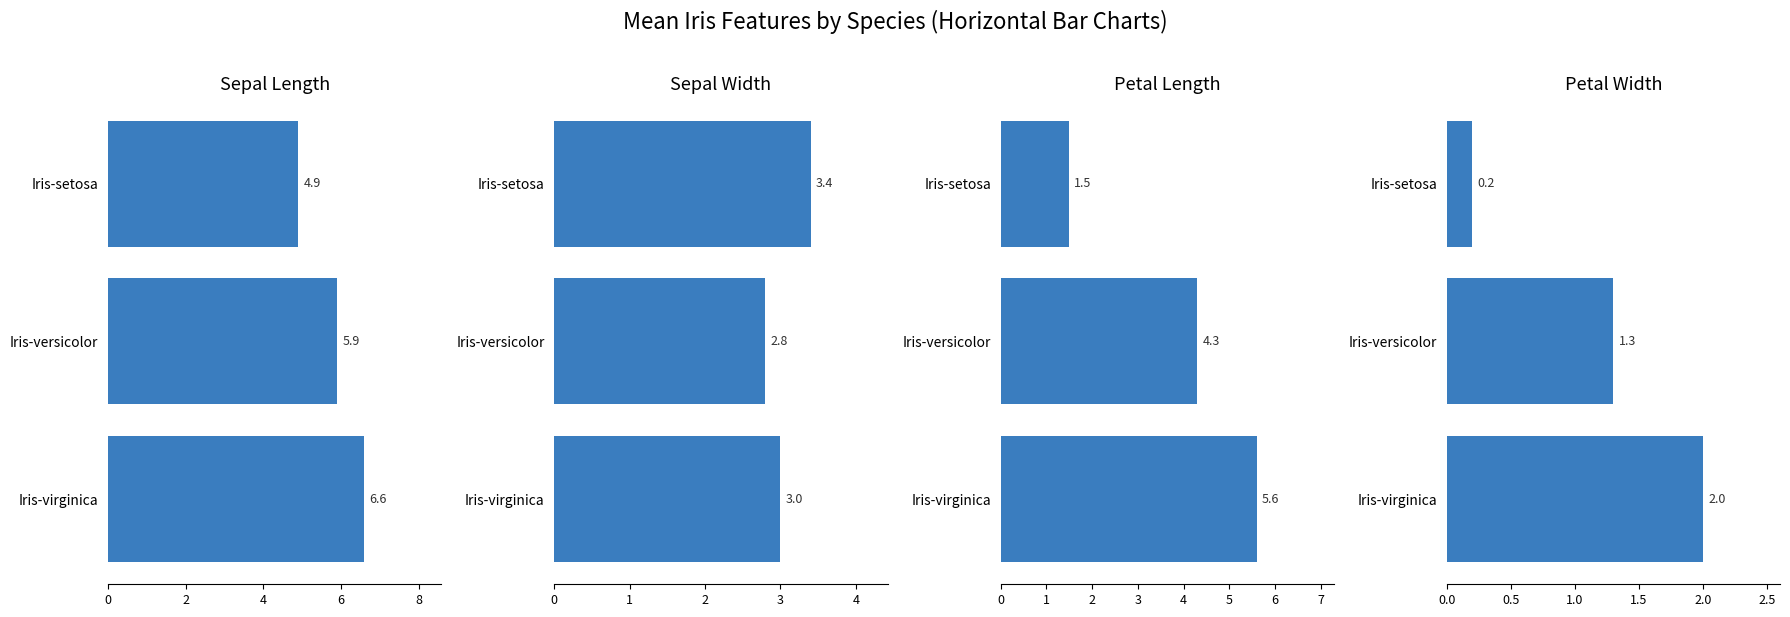

How many bars are there in total?

12